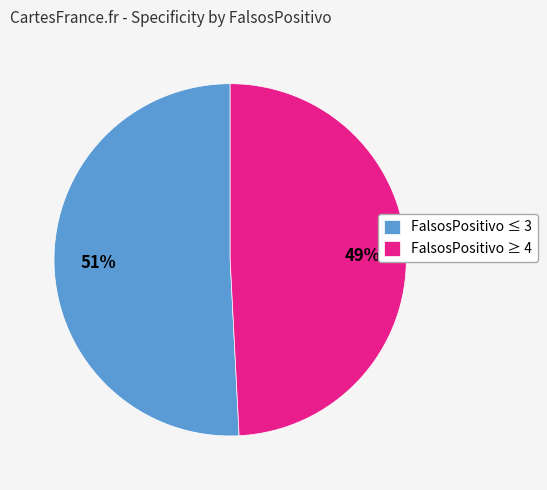

Do FalsosPositivo ≤ 3 and FalsosPositivo ≥ 4 together represent more than half of the pie?

Yes